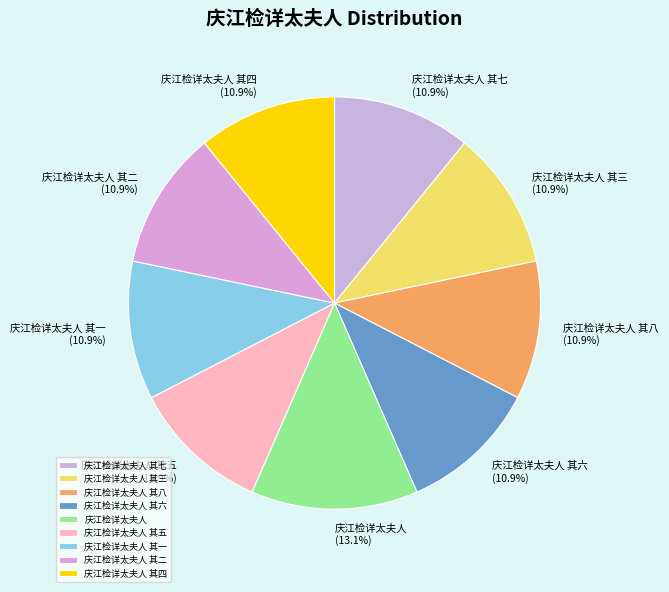

To the nearest percent, what is the difference between the largest and smallest slice percentages?

2%